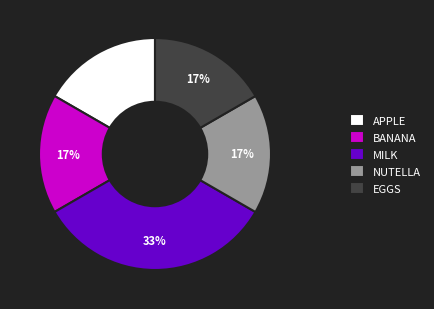

Is there a majority slice in this chart?

No